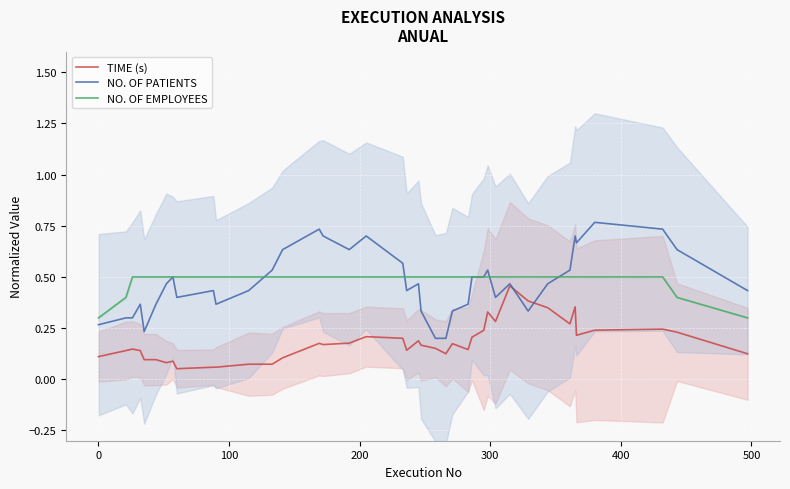

What are all the series names shown in the legend?

TIME (s), NO. OF PATIENTS, NO. OF EMPLOYEES